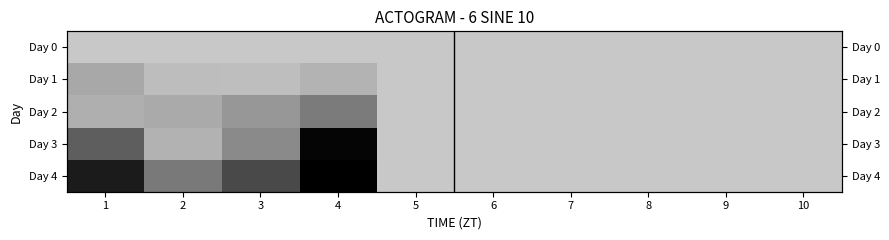

How many values in Day 1 are above zero?

4